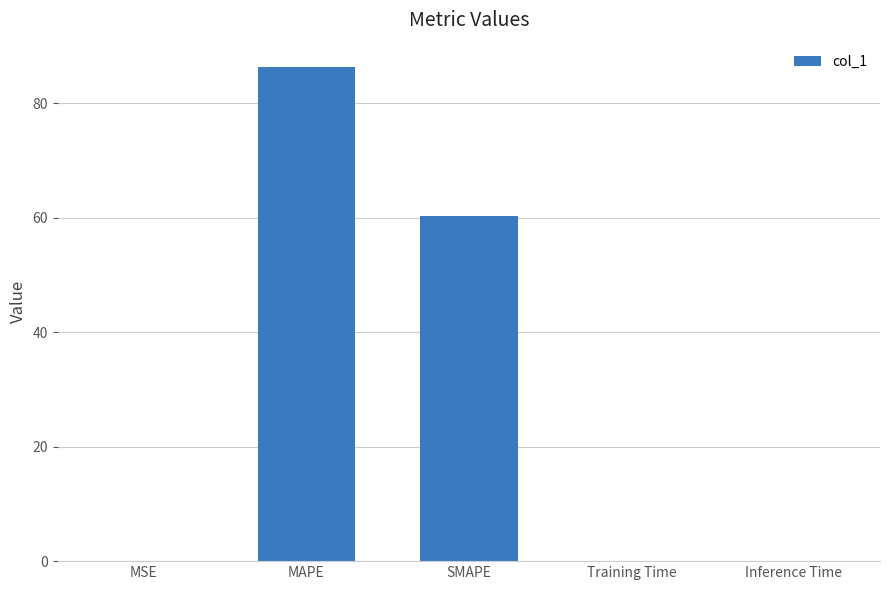

What is the maximum value shown in the chart?

86.2